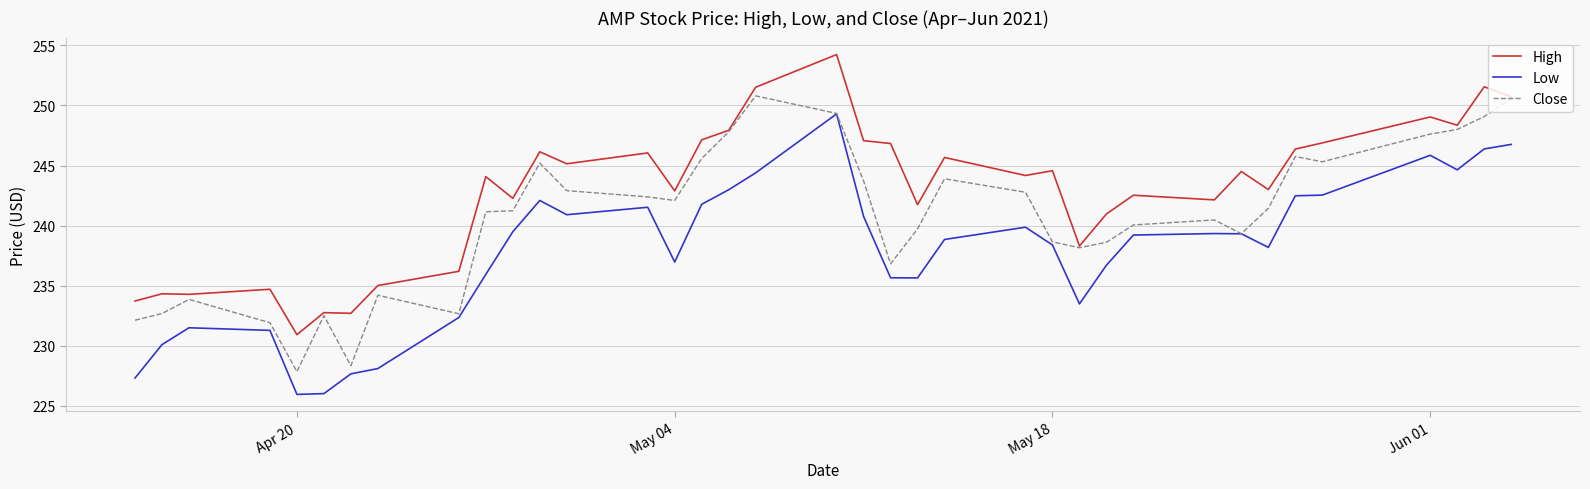

Which series has the widest spread of values?

Low